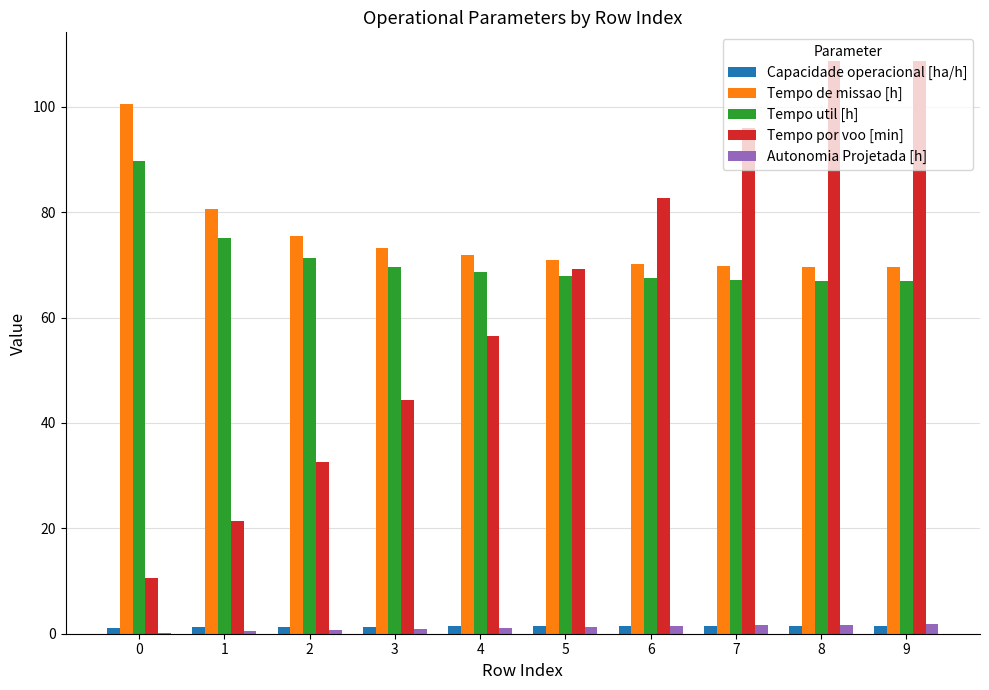

Is the value of Autonomia Projetada [h] at 5 greater than the value of Tempo util [h] at 2?

No